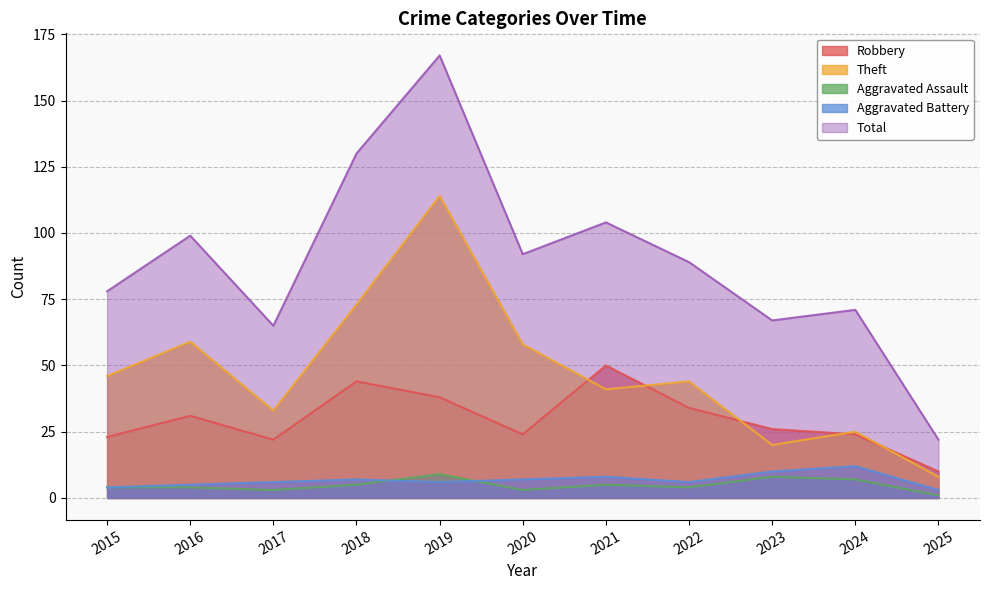

What is the average value of the Total series?

89